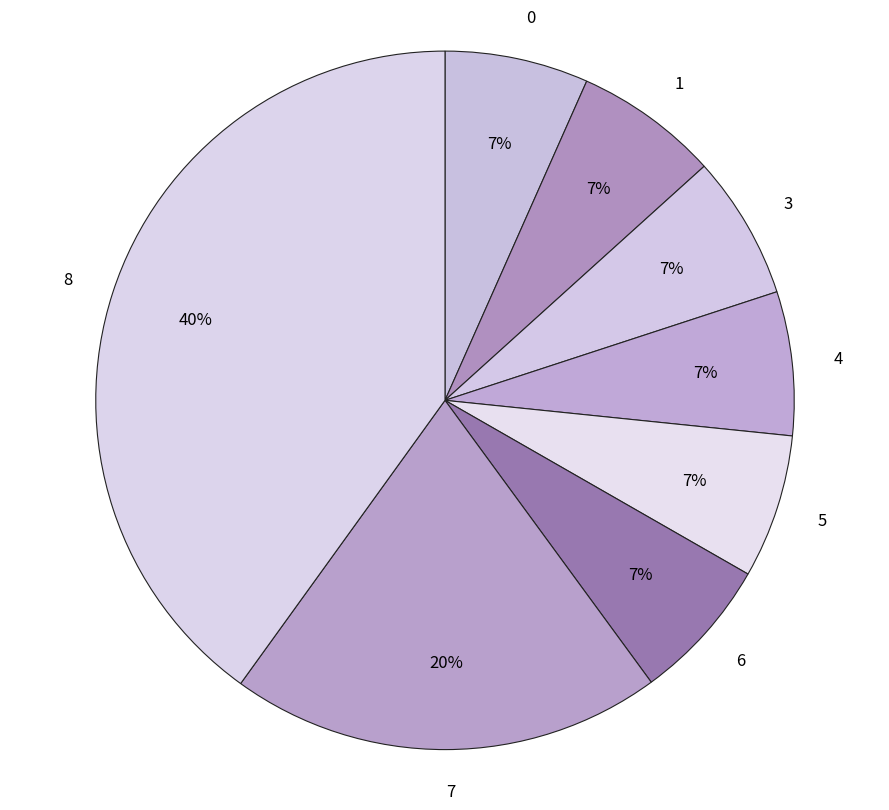

What percentage is the 5 slice, to the nearest percent?

7%